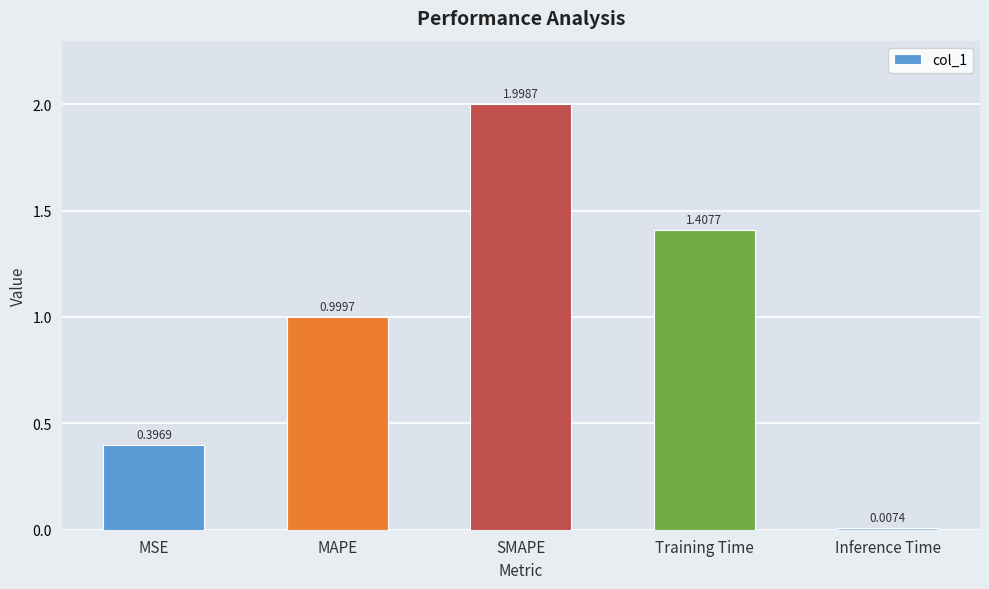

How many series are shown in this chart?

1